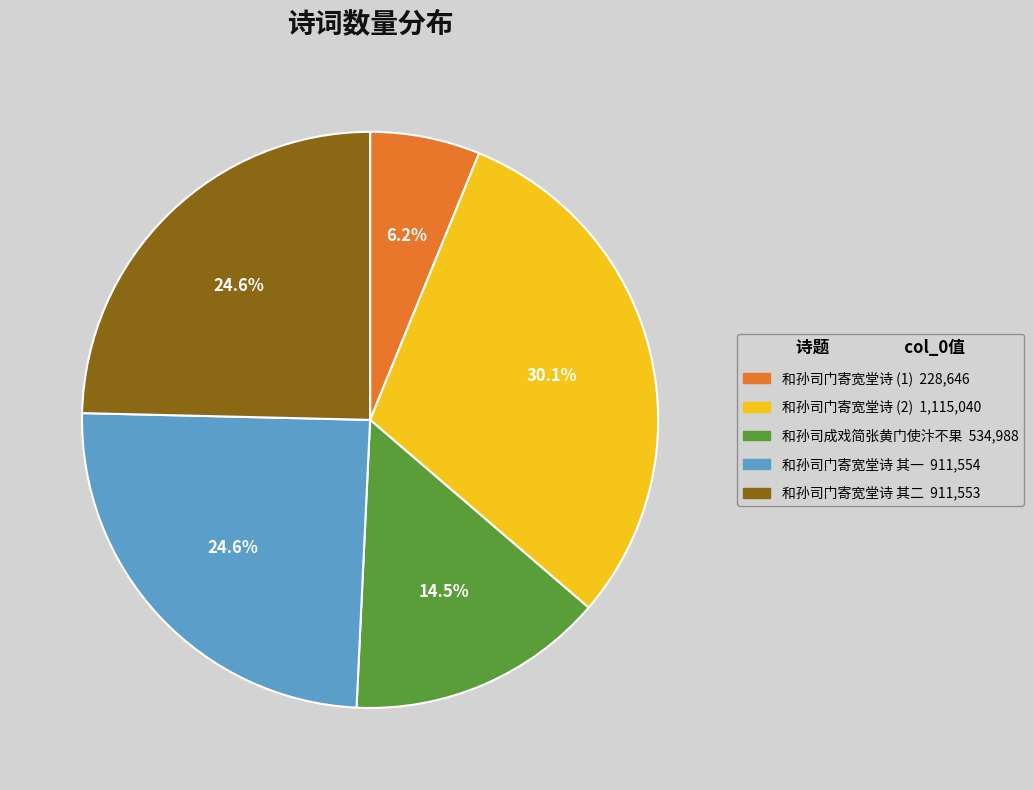

Does any single category account for the majority?

No